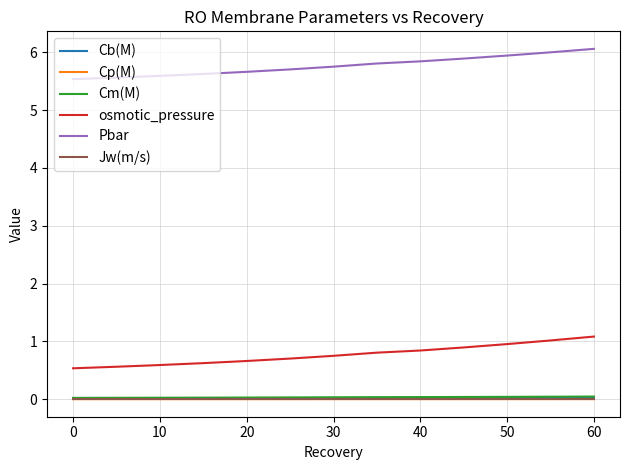

Count the number of categories in the chart.

13